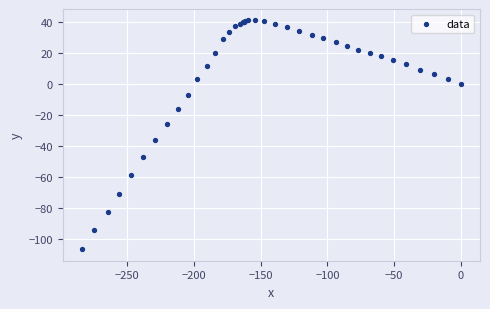

What Y value in the scatter plot is closest to -33?

-36.3